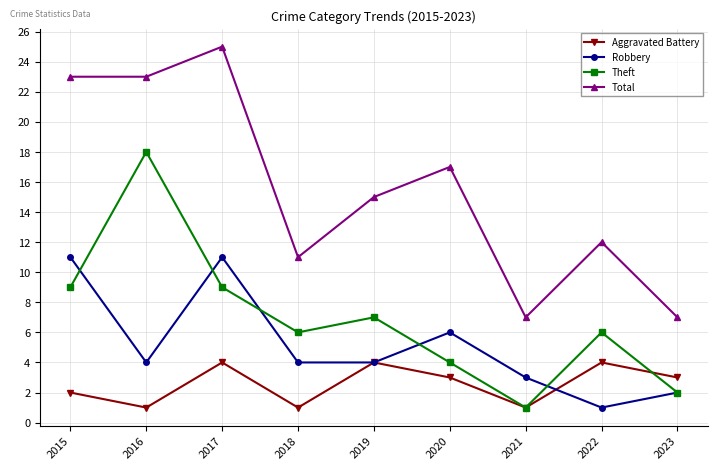

What is the approximate value of Aggravated Battery at 2016?

1